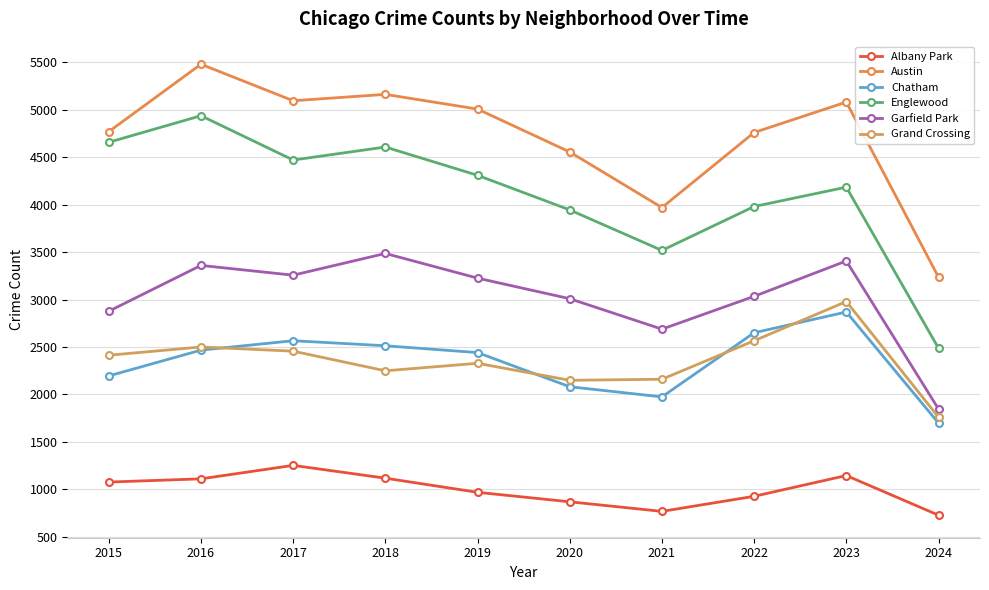

Reading left to right, transcribe all the data shown in this chart.

Albany Park: 2015=1076	2016=1110	2017=1252	2018=1117	2019=968	2020=868	2021=767	2022=926	2023=1145	2024=727
Austin: 2015=4770	2016=5481	2017=5096	2018=5163	2019=5008	2020=4556	2021=3970	2022=4761	2023=5082	2024=3236
Chatham: 2015=2195	2016=2467	2017=2566	2018=2513	2019=2441	2020=2081	2021=1974	2022=2650	2023=2869	2024=1698
Englewood: 2015=4658	2016=4938	2017=4471	2018=4608	2019=4310	2020=3945	2021=3518	2022=3981	2023=4185	2024=2487
Garfield Park: 2015=2877	2016=3360	2017=3257	2018=3486	2019=3226	2020=3009	2021=2688	2022=3034	2023=3407	2024=1846
Grand Crossing: 2015=2413	2016=2500	2017=2456	2018=2249	2019=2328	2020=2149	2021=2160	2022=2566	2023=2979	2024=1760